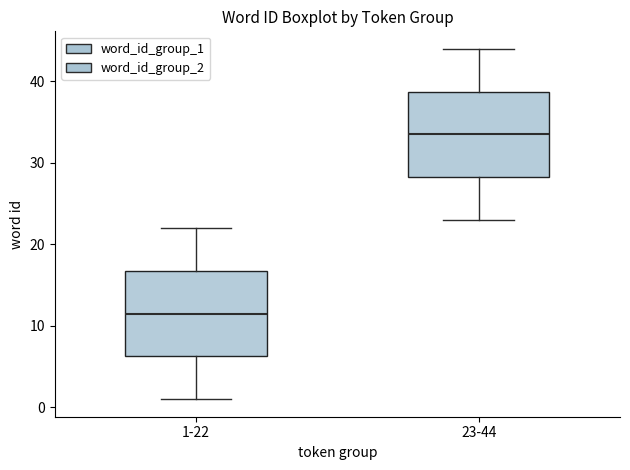

Reading left to right, transcribe this box plot: for each box, give where its median line is, the range the box spans, and where its two whiskers end, as read against the y-axis. The values are not printed on the chart, so give them approximately, as read against the axis.

1-22: median 12, box 6 to 17, whiskers 1 to 22
23-44: median 34, box 28 to 39, whiskers 23 to 44